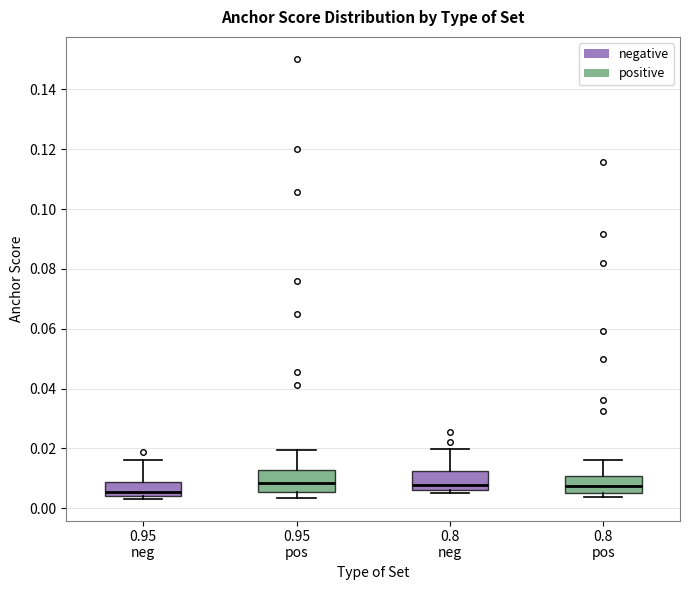

Reading left to right, read every box against the y-axis: the position of its median line, the range the box covers, and the ends of its whiskers. The values are not printed on the chart, so give them approximately, as read against the axis.

0.95 neg: median 0.006, box 0.004 to 0.008, whiskers 0.004 (just below the box's lower edge) to 0.016
0.95 pos: median 0.008, box 0.006 to 0.012, whiskers 0.004 to 0.020
0.8 neg: median 0.008, box 0.006 to 0.012, whiskers 0.004 to 0.020
0.8 pos: median 0.008, box 0.006 to 0.010, whiskers 0.004 to 0.016